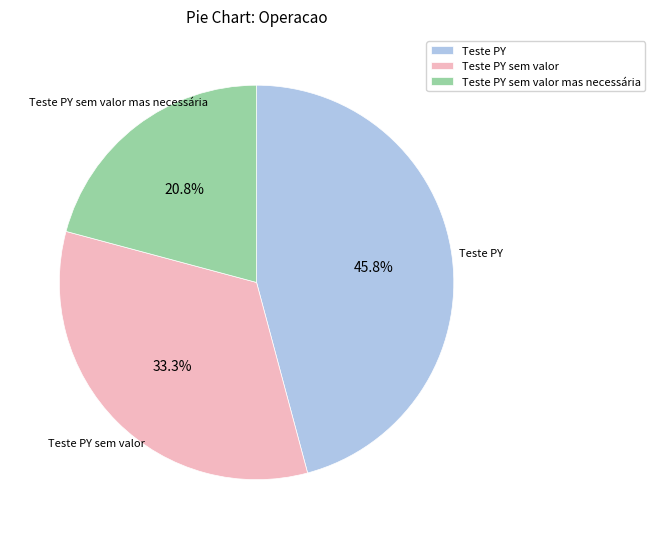

Is there any slice that represents more than half of the pie?

No